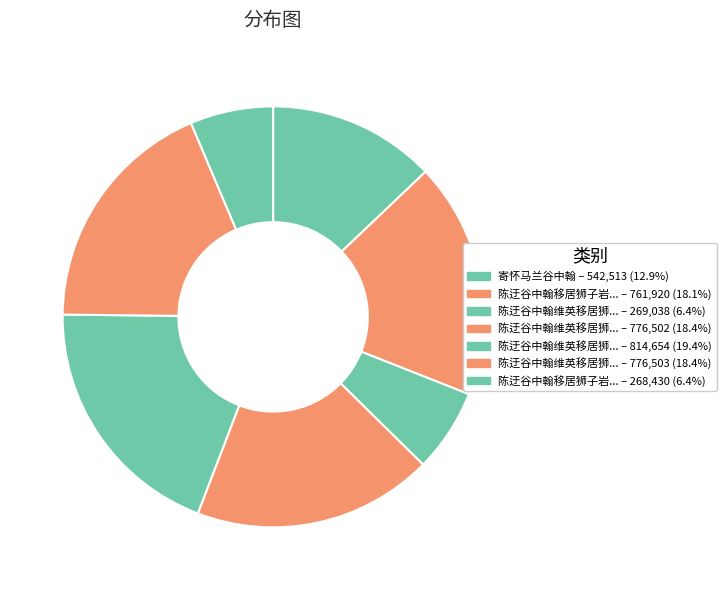

To the nearest percent, what is the average slice percentage?

14%